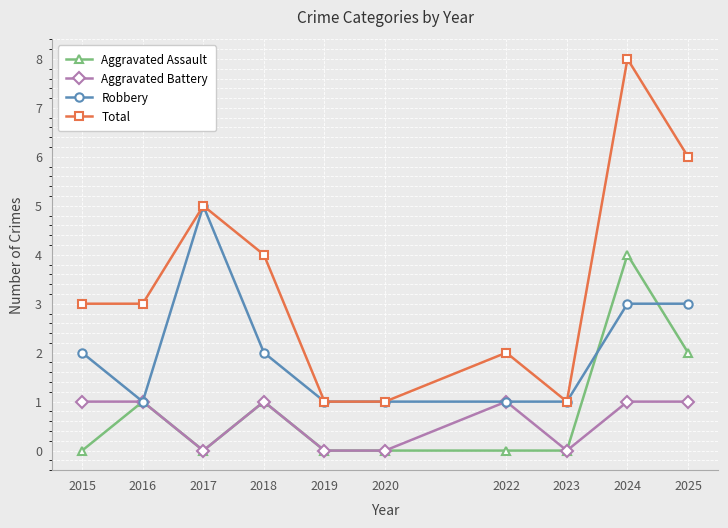

How many Robbery values are between 1 and 3?

9